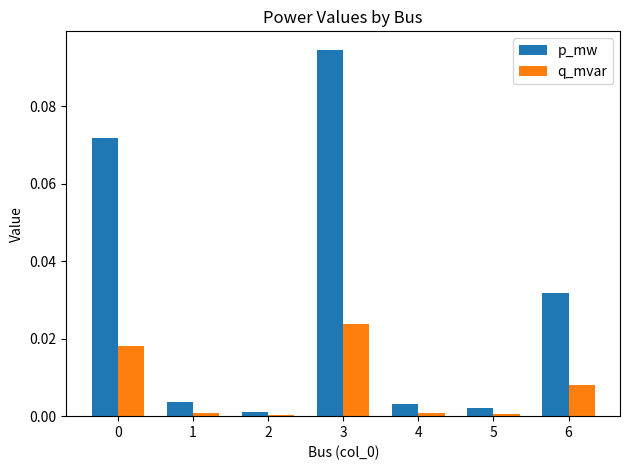

True or false: q_mvar has a value of 0.0 at 5.

True